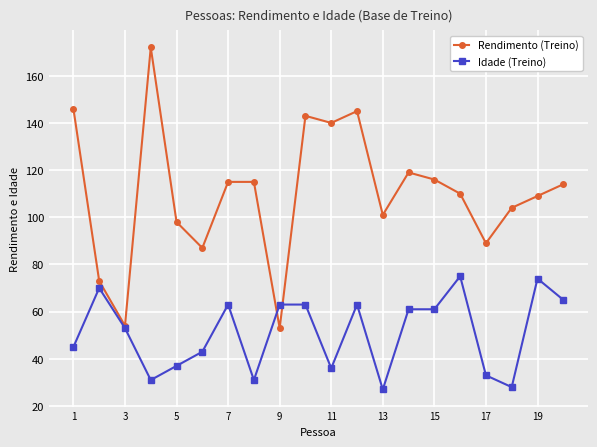

Which series has the largest total across all categories?

Rendimento (Treino)